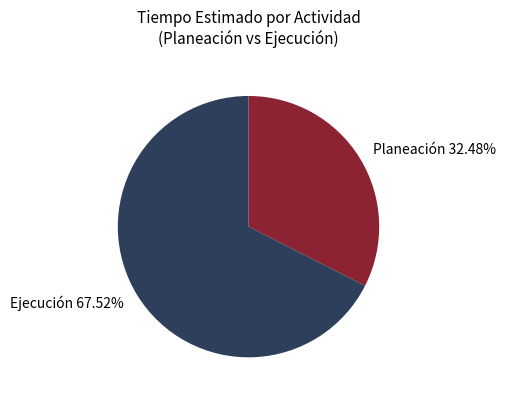

Count the number of slices in the pie.

2